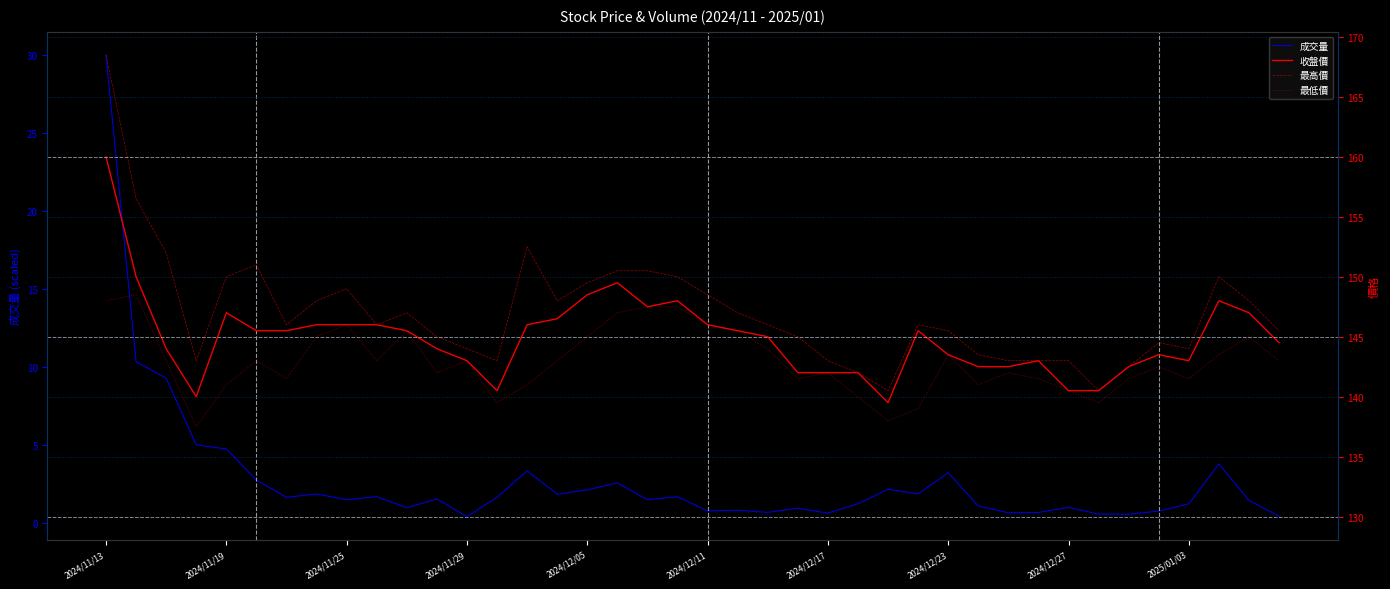

What is the difference between the 最高價 values at 39 and 24?

2.5